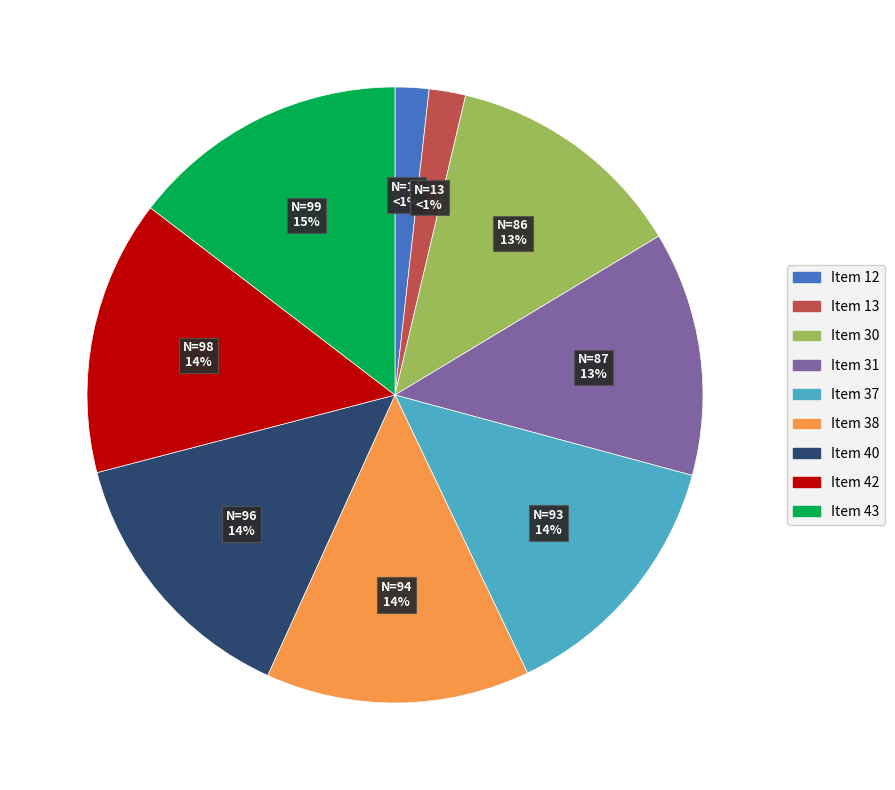

Count the number of slices in the pie.

9